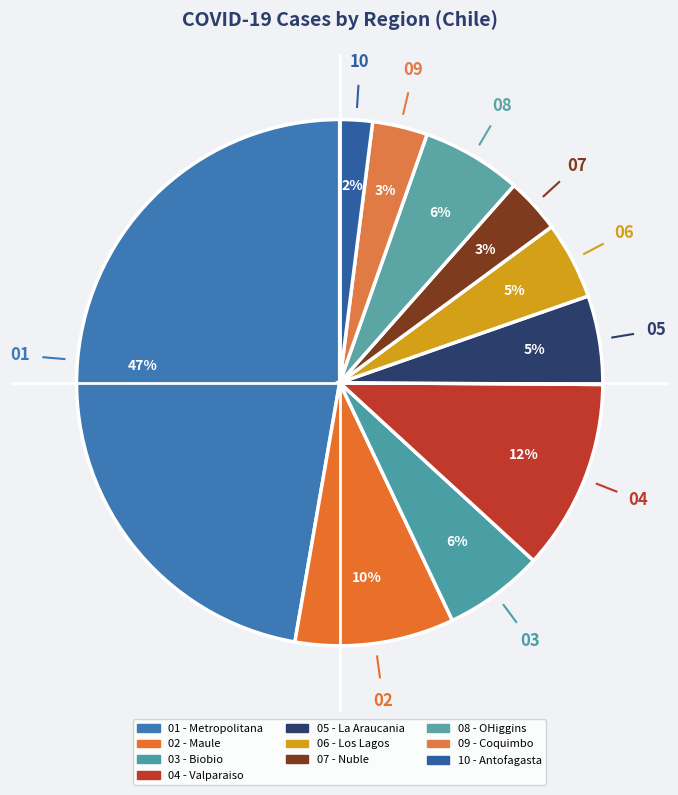

Count the number of slices in the pie.

10